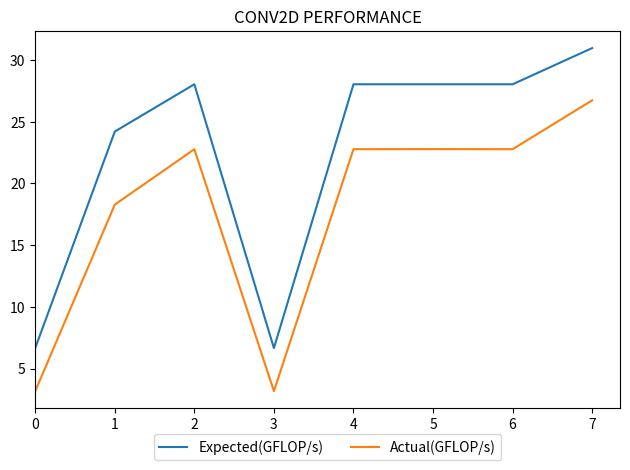

What is the difference between the highest and lowest values at 3?

3.5